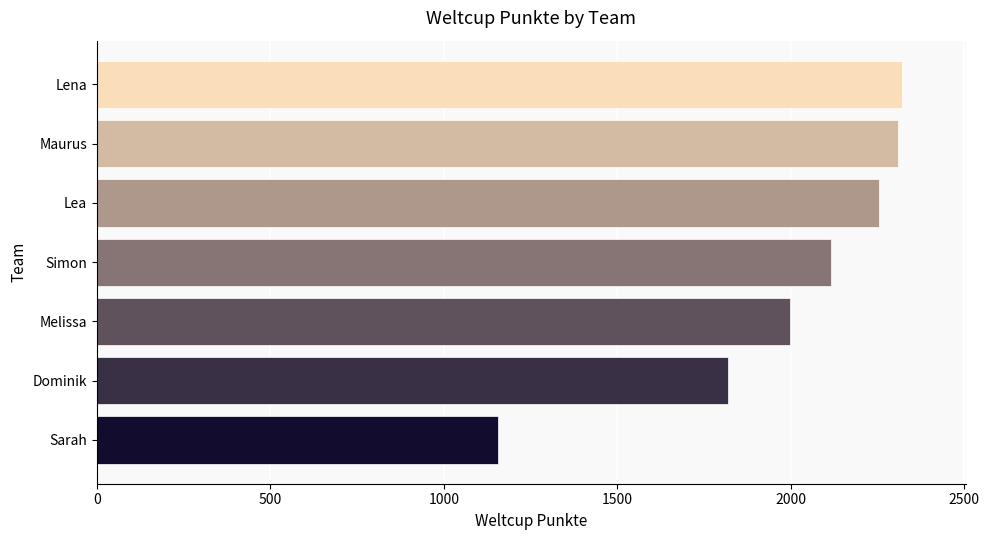

What is the difference between the maximum and minimum values?

1163